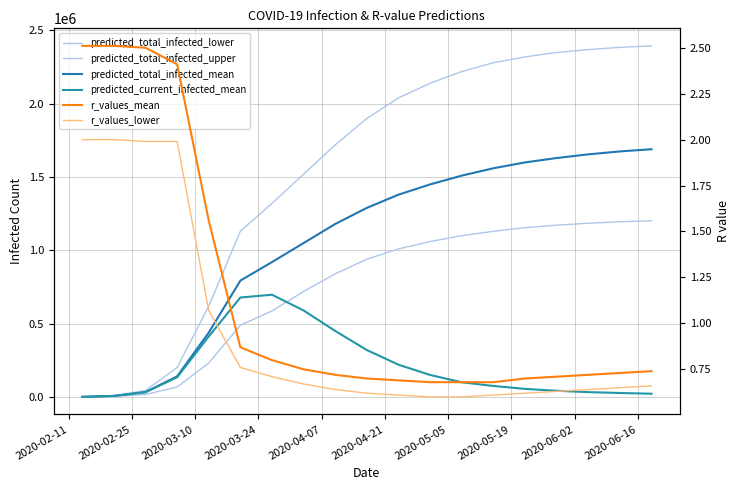

True or false: r_values_mean has a value of 0.7 at 2020-06-16.

True